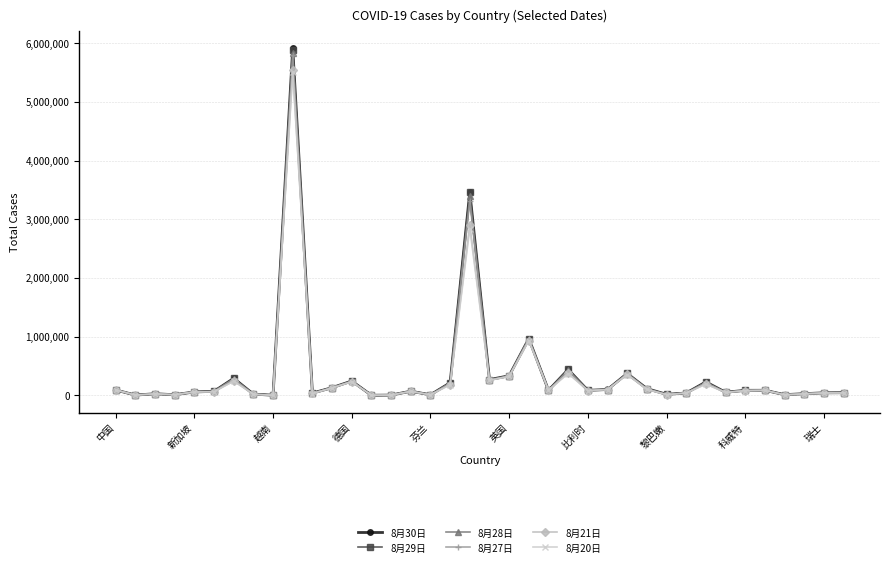

What is the maximum value shown in the chart?

5914713